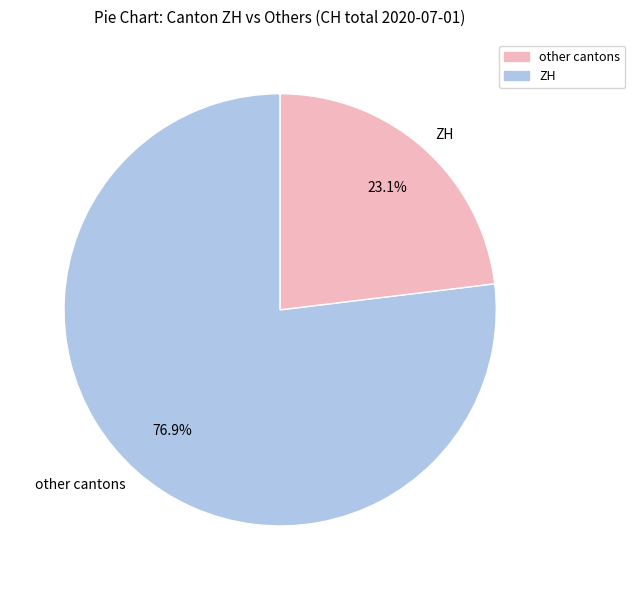

To the nearest percent, what is the difference between the largest and smallest slice percentages?

54%